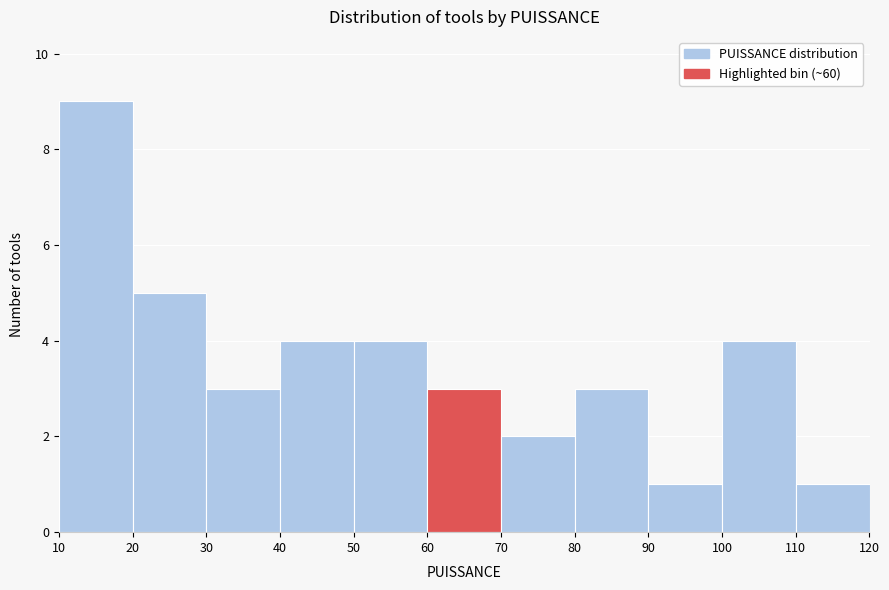

Reading left to right, list every bar in this chart as the range it spans on the x-axis followed by its height. The values are not printed on the chart, so give them approximately, as read against the axis.

10 to 20: 9
20 to 30: 5
30 to 40: 3
40 to 50: 4
50 to 60: 4
60 to 70: 3
70 to 80: 2
80 to 90: 3
90 to 100: 1
100 to 110: 4
110 to 120: 1